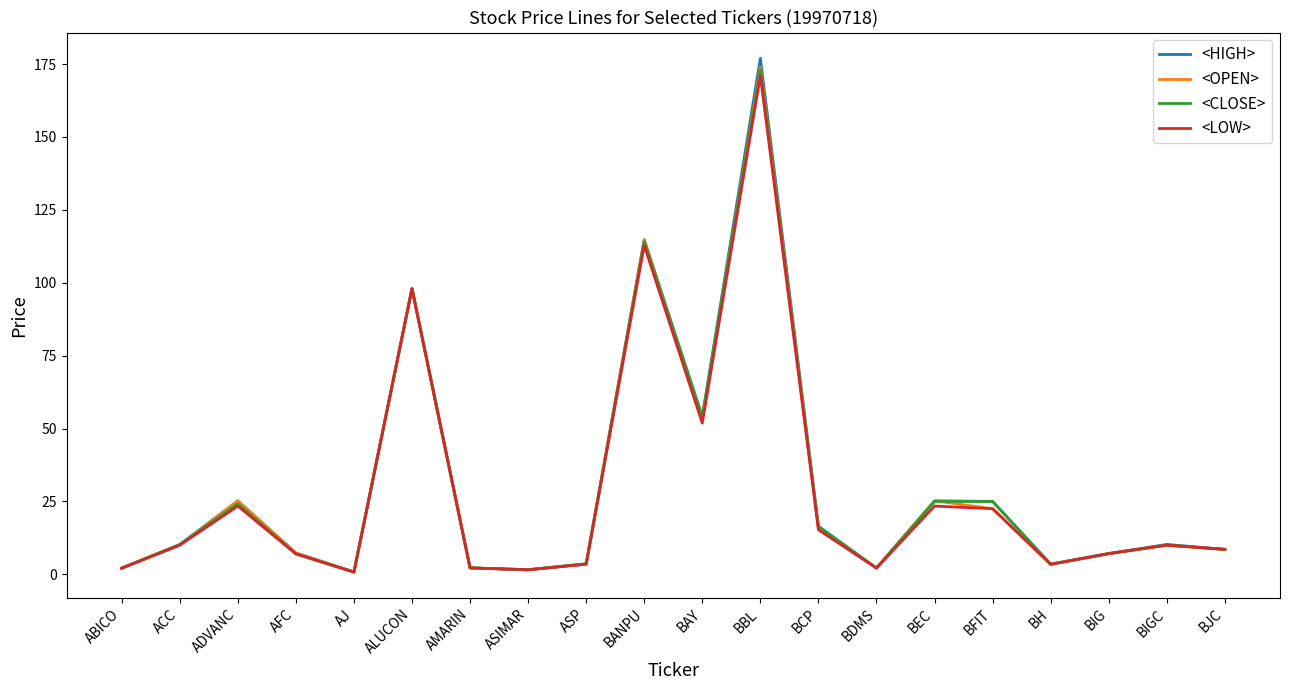

Which series changed the most between BCP and BDMS?

<HIGH>